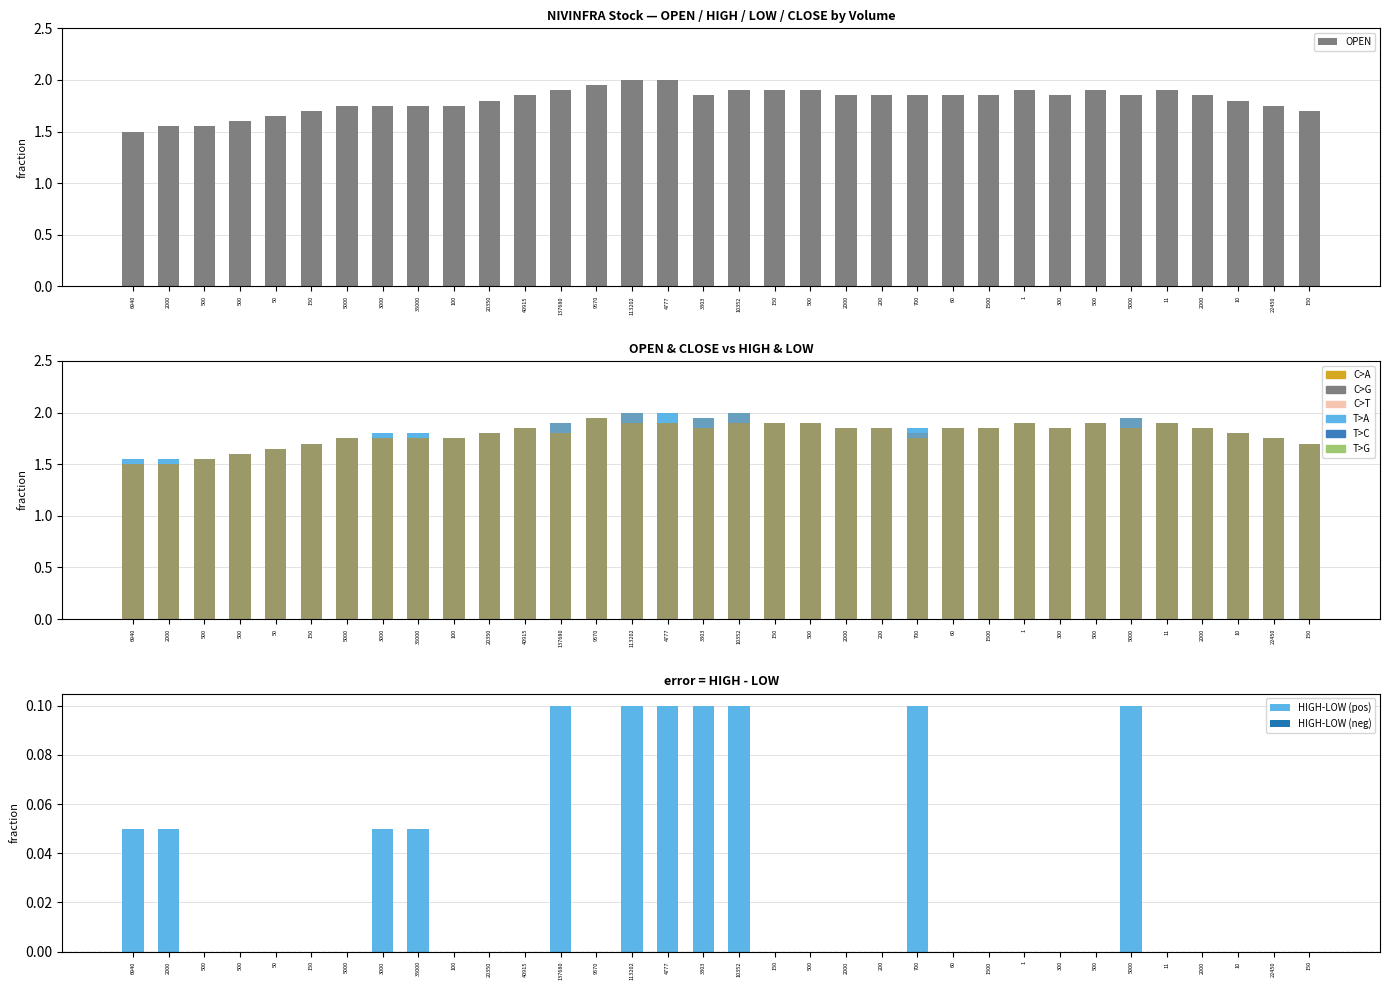

What is the sum of all HIGH-LOW (pos) values?

0.9